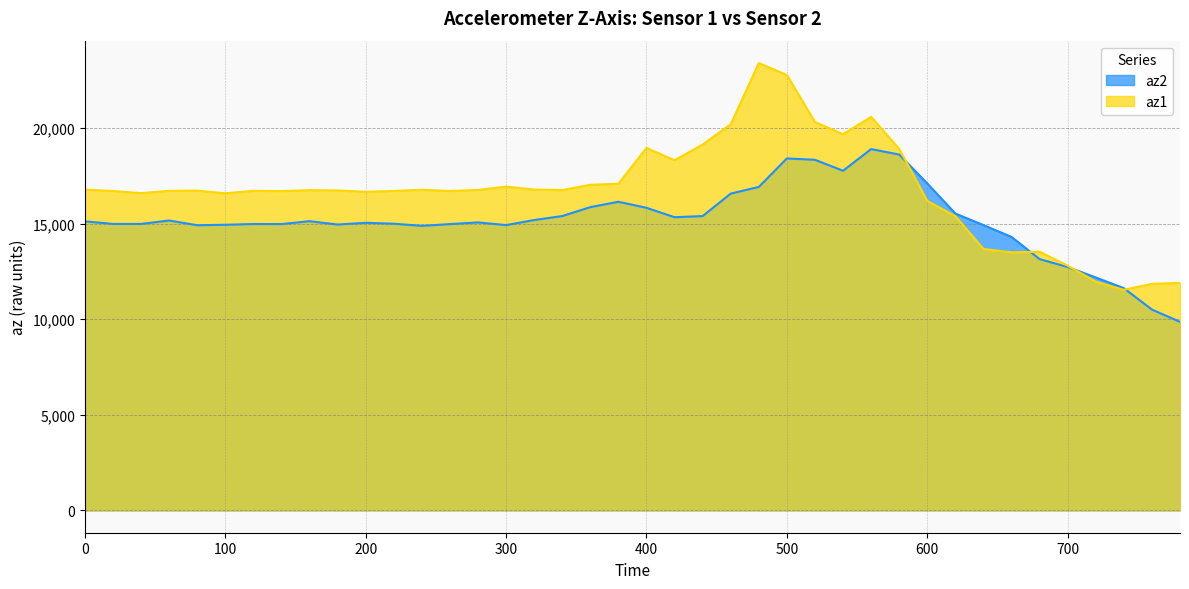

At how many categories does at least one series exceed 15040?

32